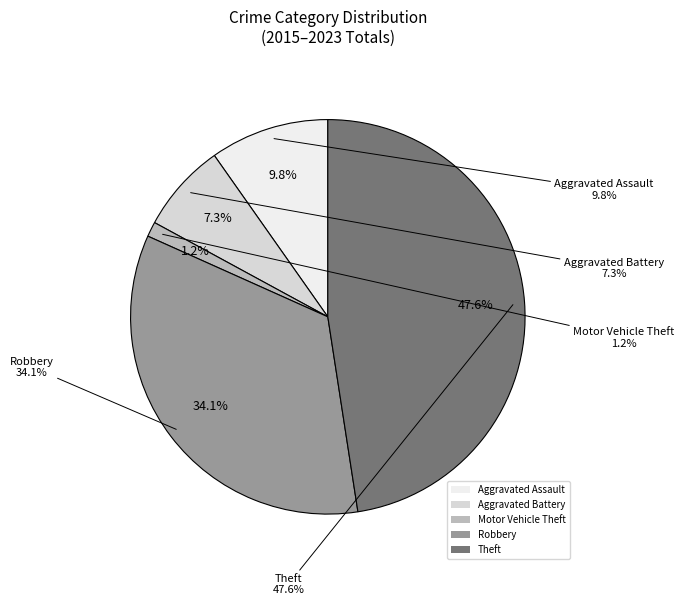

Count the number of slices in the pie.

5